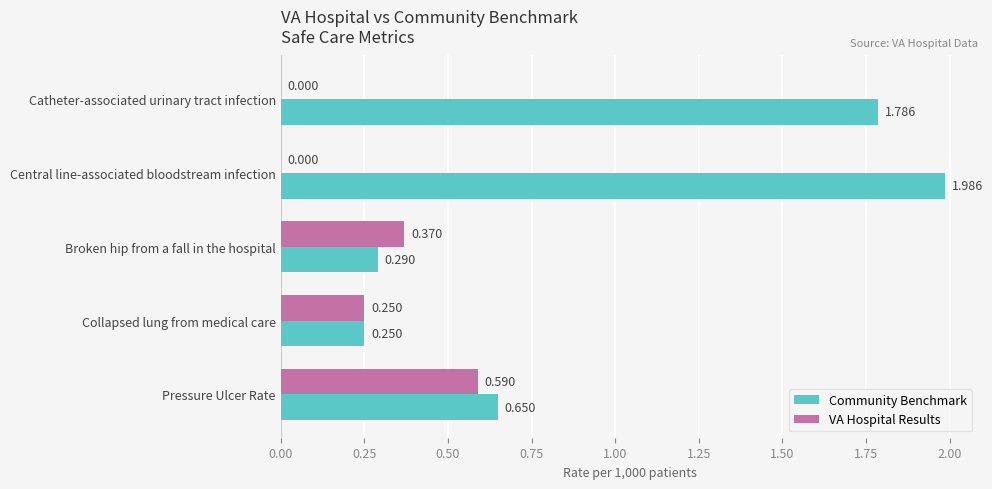

At which label is Community Benchmark closest to 1?

Pressure Ulcer Rate